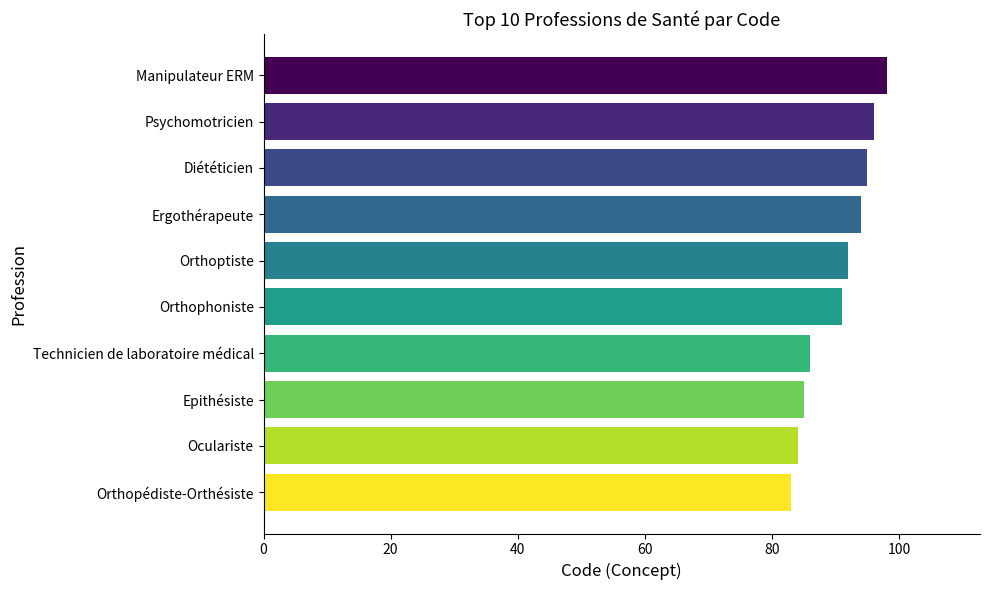

Rank the categories by value from lowest to highest.

Orthopédiste-Orthésiste, Oculariste, Epithésiste, Technicien de laboratoire médical, Orthophoniste, Orthoptiste, Ergothérapeute, Diététicien, Psychomotricien, Manipulateur ERM